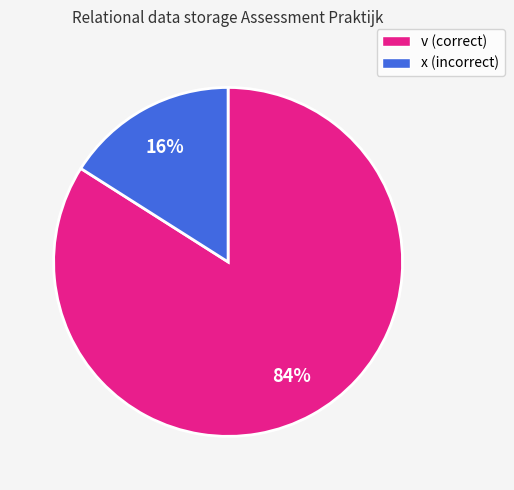

To the nearest percent, what is the difference between the v and x slice percentages?

68%